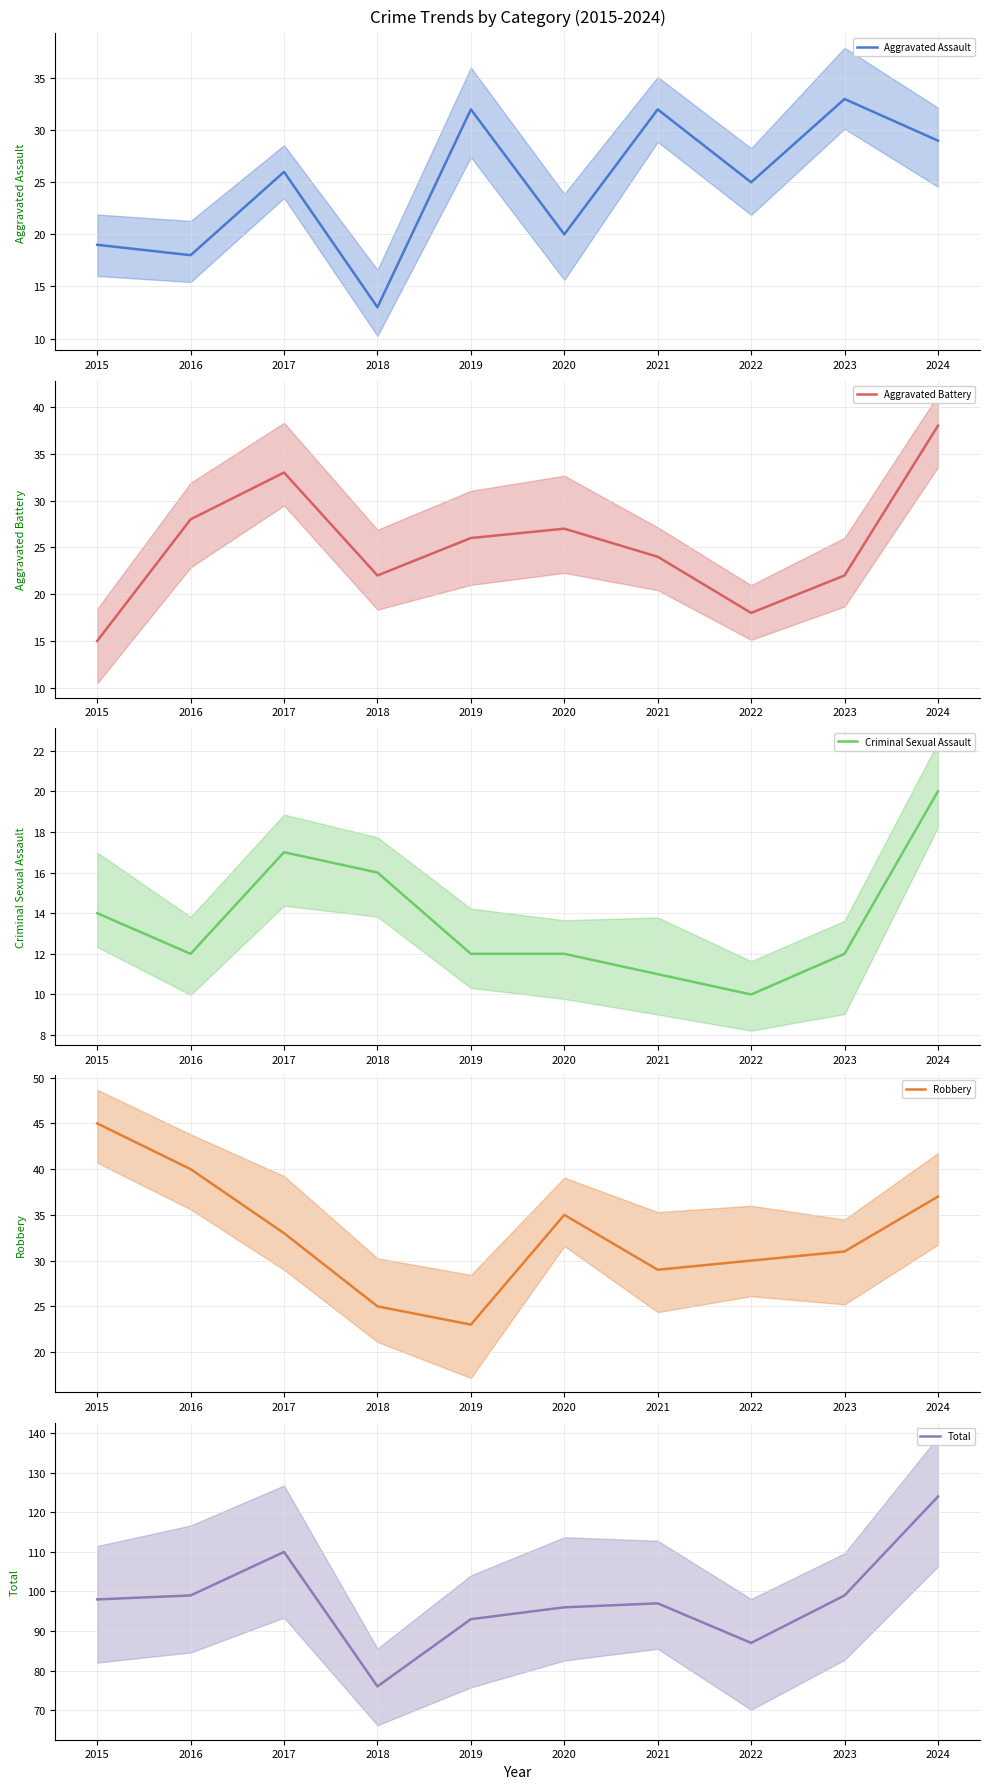

At which category does the chart reach its peak across all series?

2024